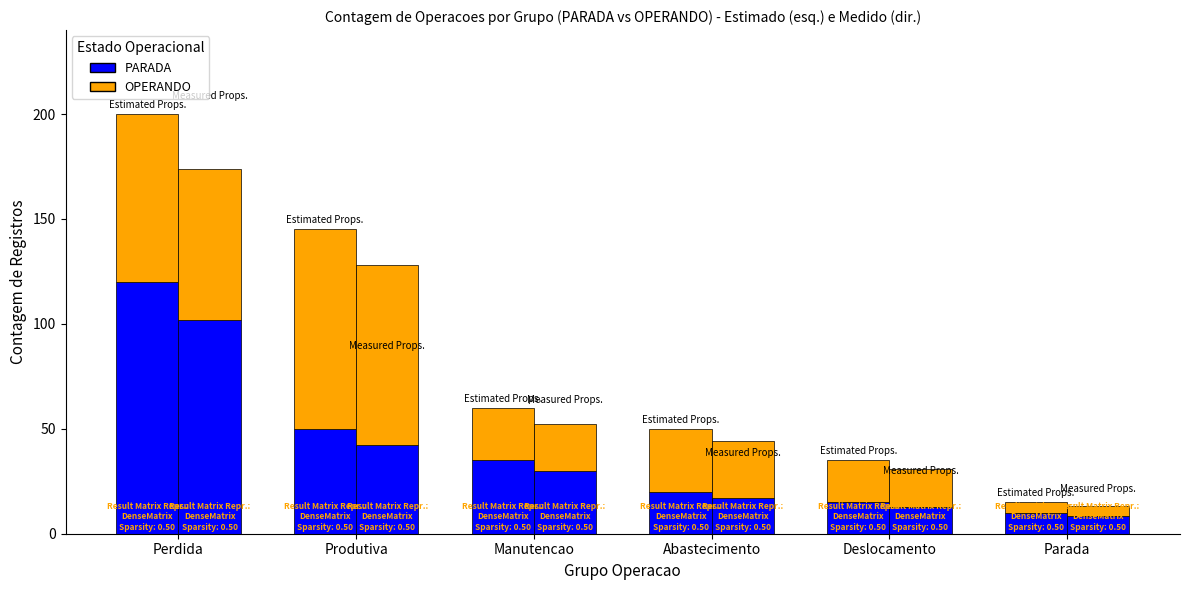

What is the total value across all series at Abastecimento?

50